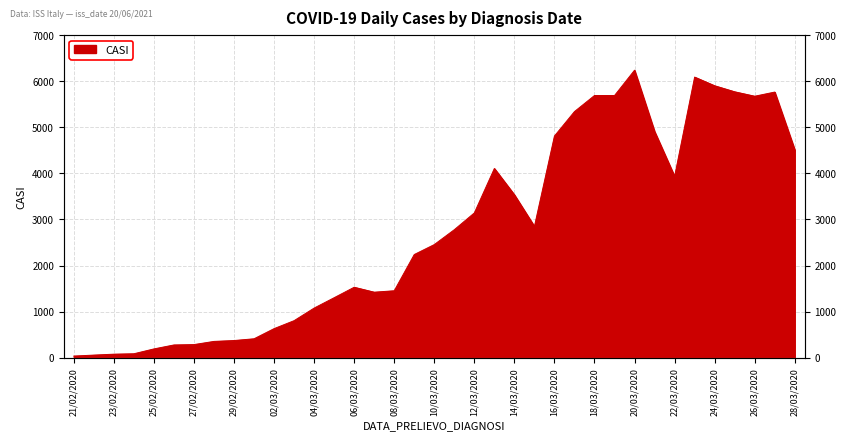

What is the greatest value displayed?

6239